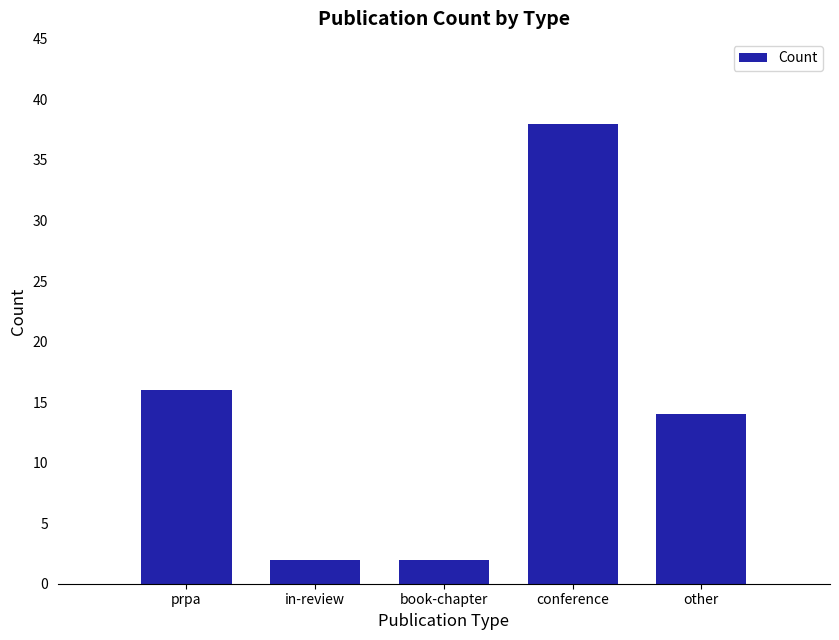

What is the value of the 5th bar from the left?

14